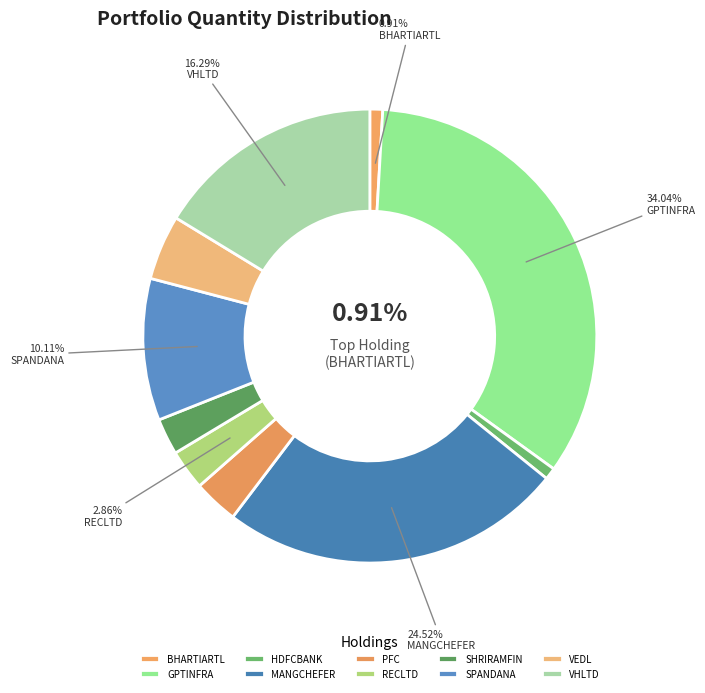

True or false: HDFCBANK accounts for 9% of the total.

False